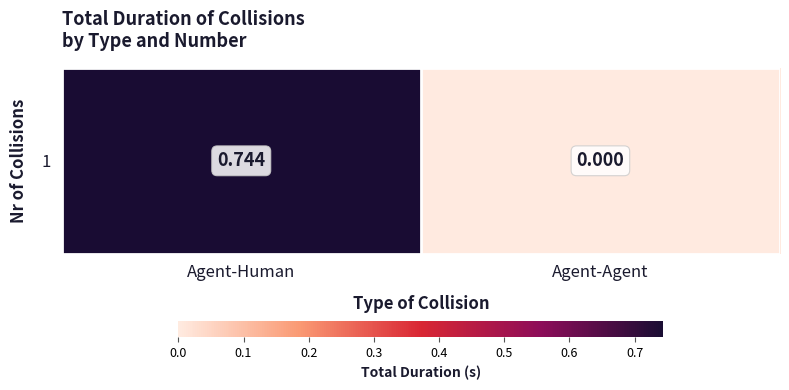

The chart shows a value of 0.5 at Agent-Agent. True or false?

False